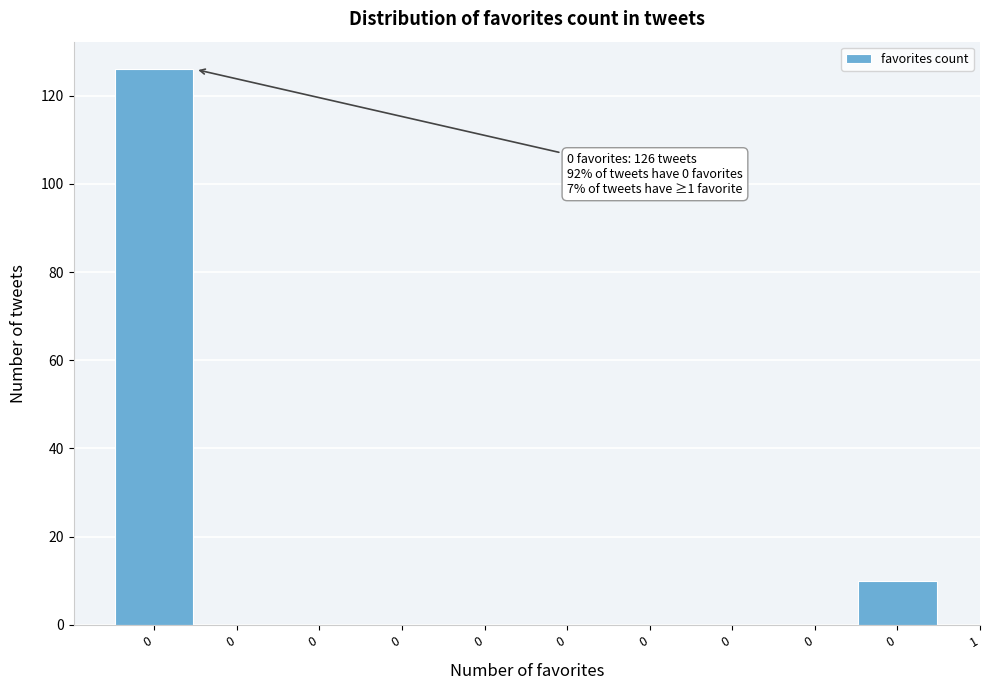

Are the bars horizontal?

No